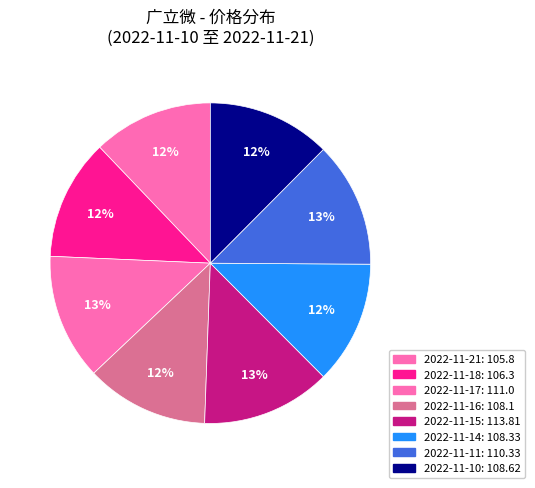

Is there a majority slice in this chart?

No